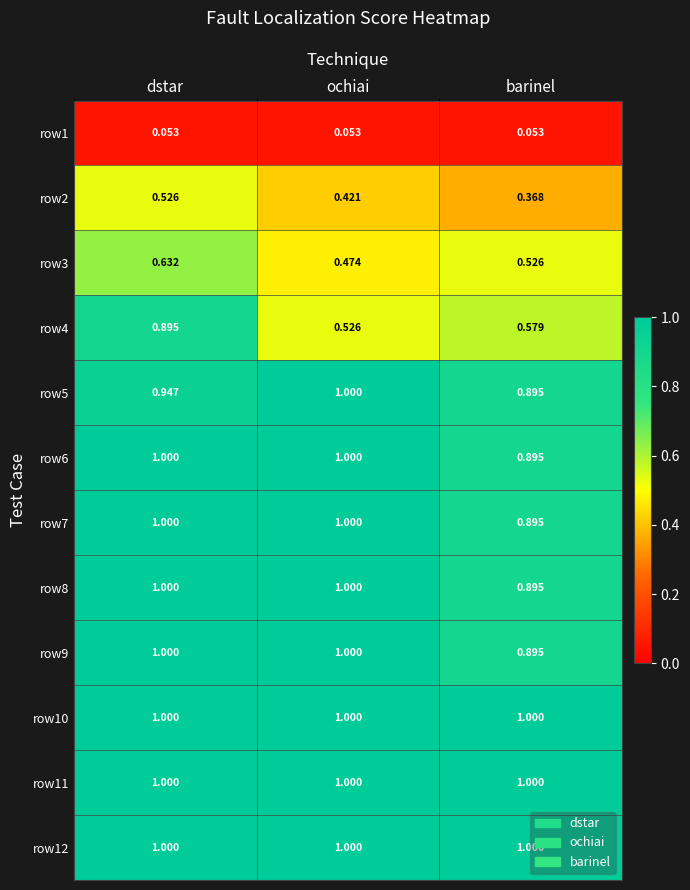

At which label does row9 reach its minimum?

barinel